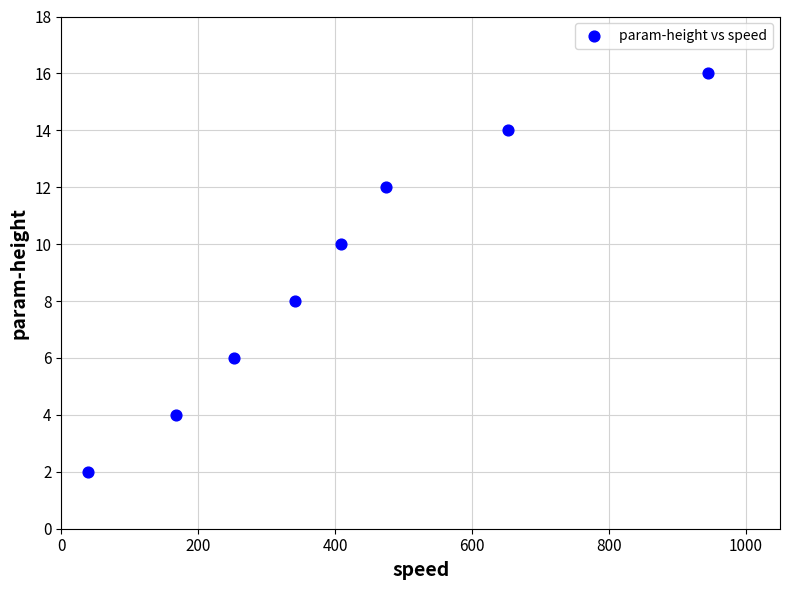

What is the average Y value?

9